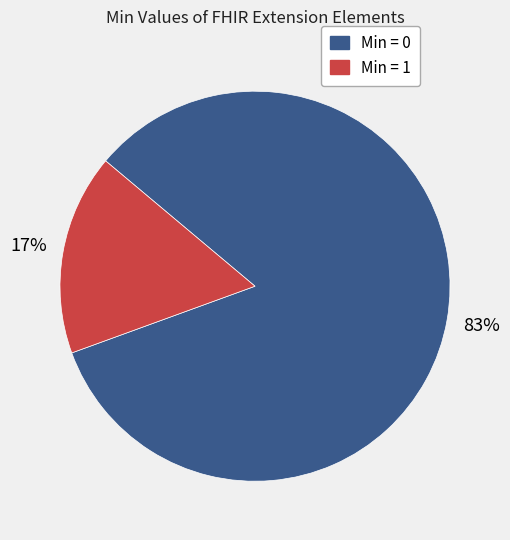

To the nearest percent, what is the average slice percentage?

50%